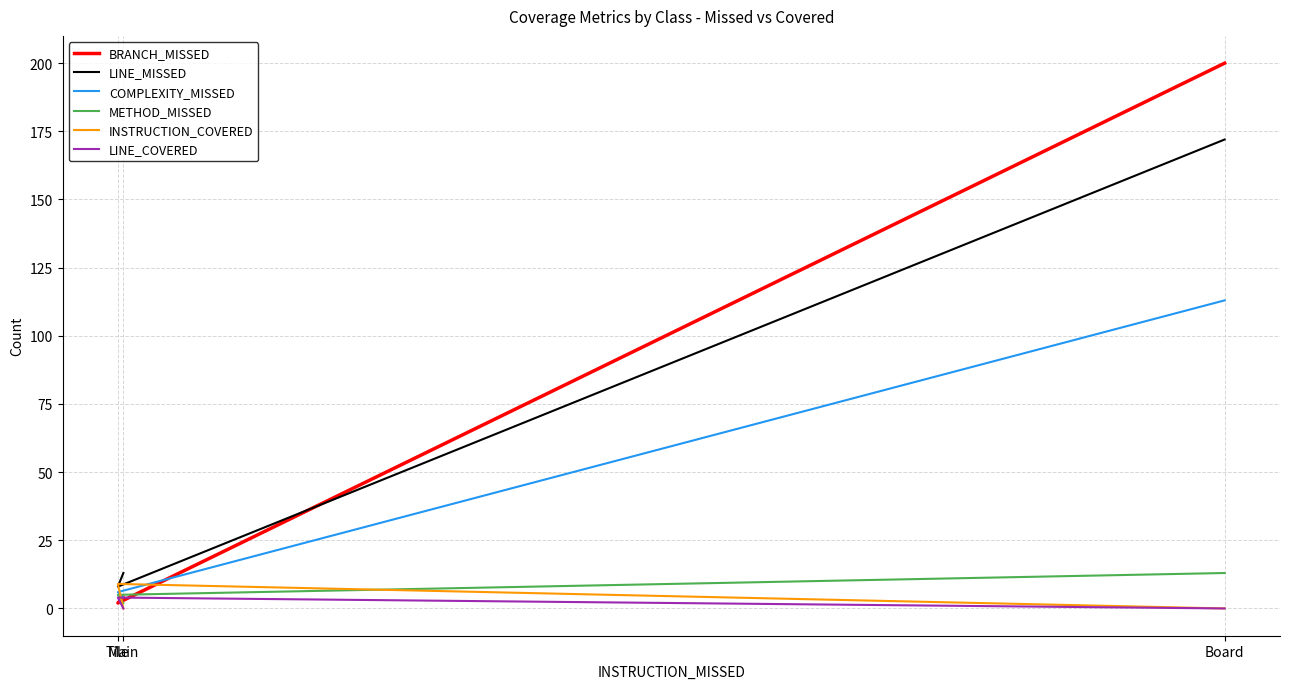

What is the label of the 2nd point from the right?

Tile